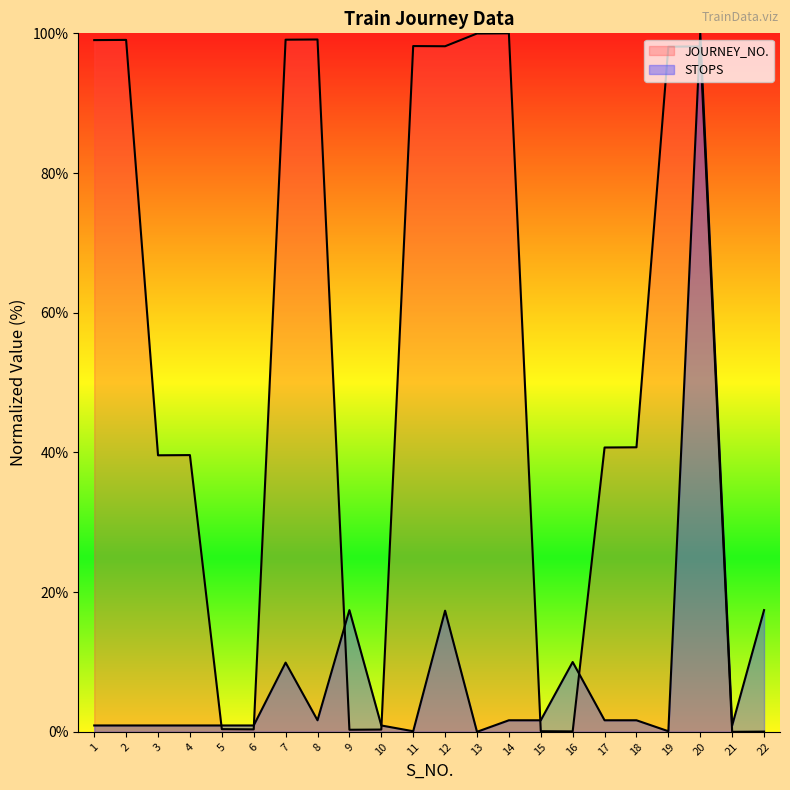

How many times do STOPS and JOURNEY_NO. cross each other?

7